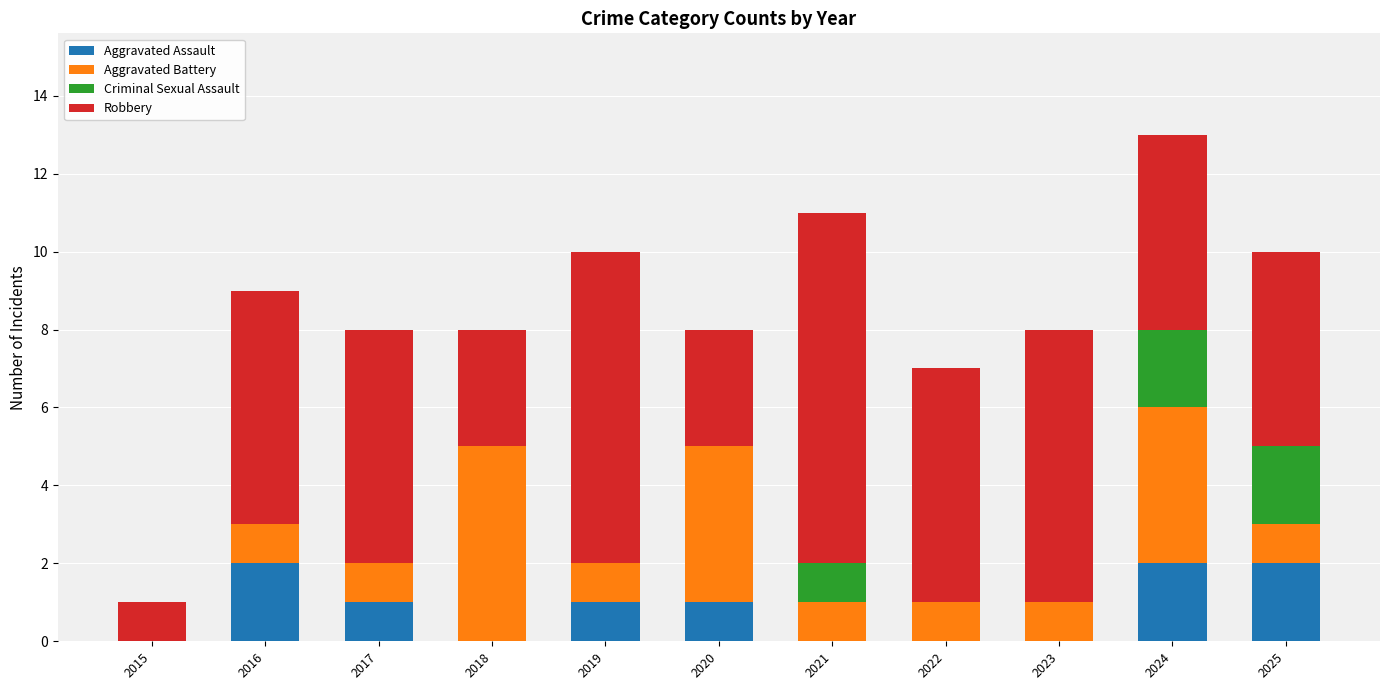

Is it true that Aggravated Assault equals 0 at 2023?

True